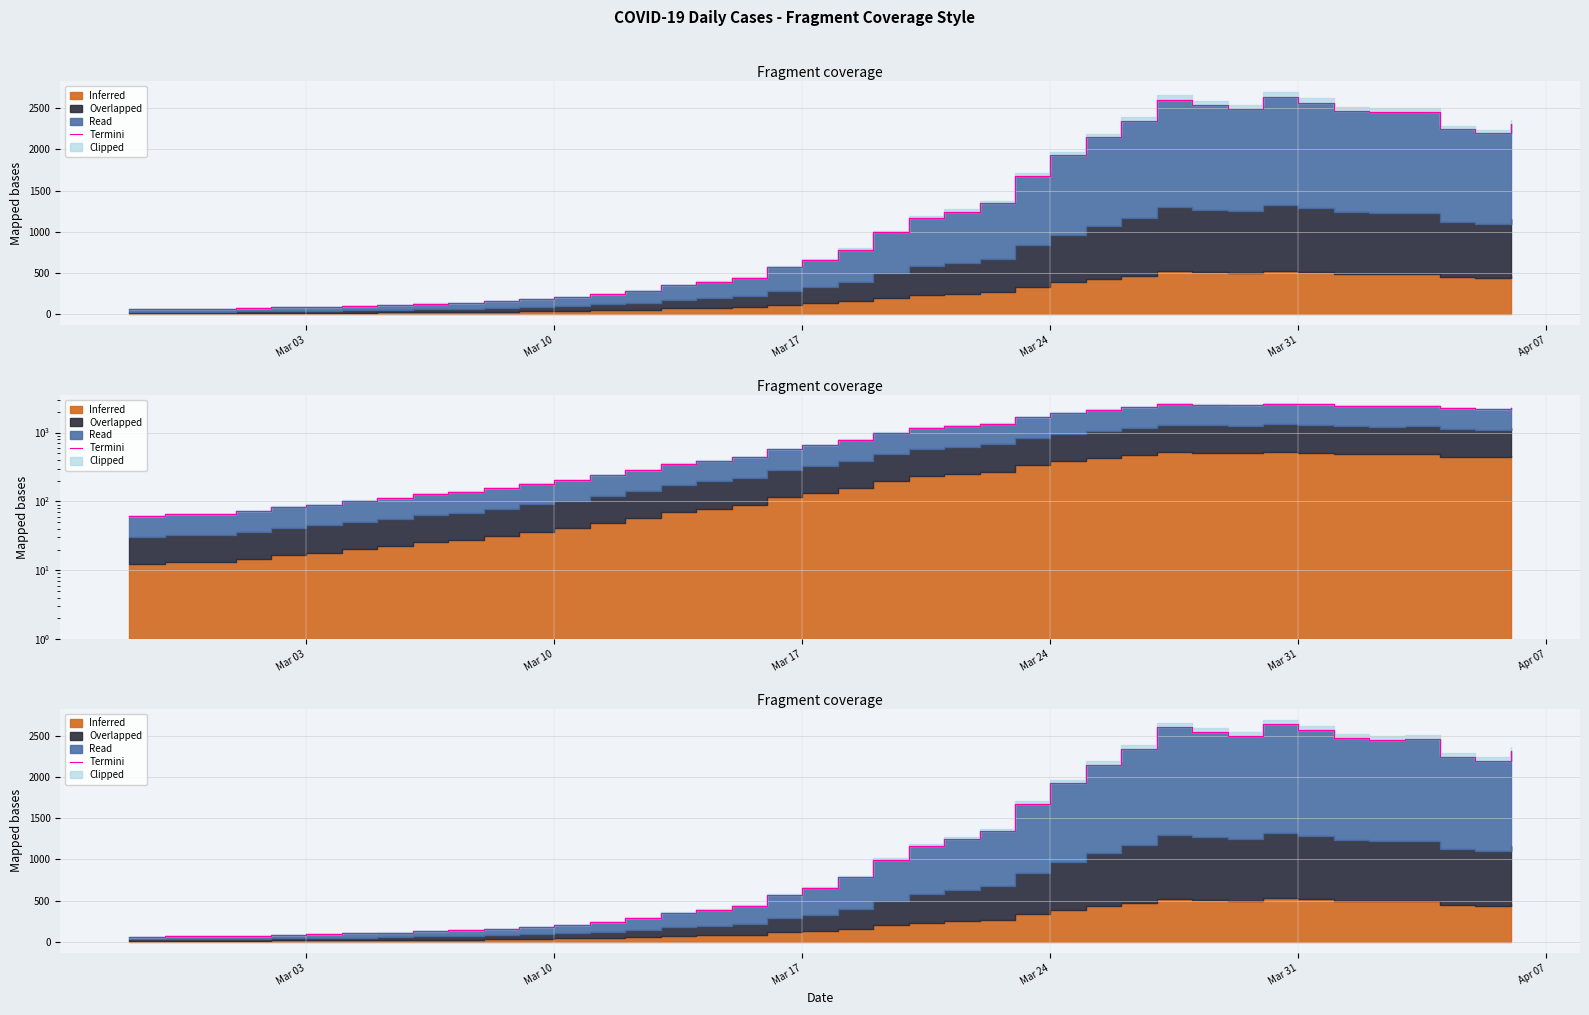

What is the difference between the maximum and minimum values?

2577